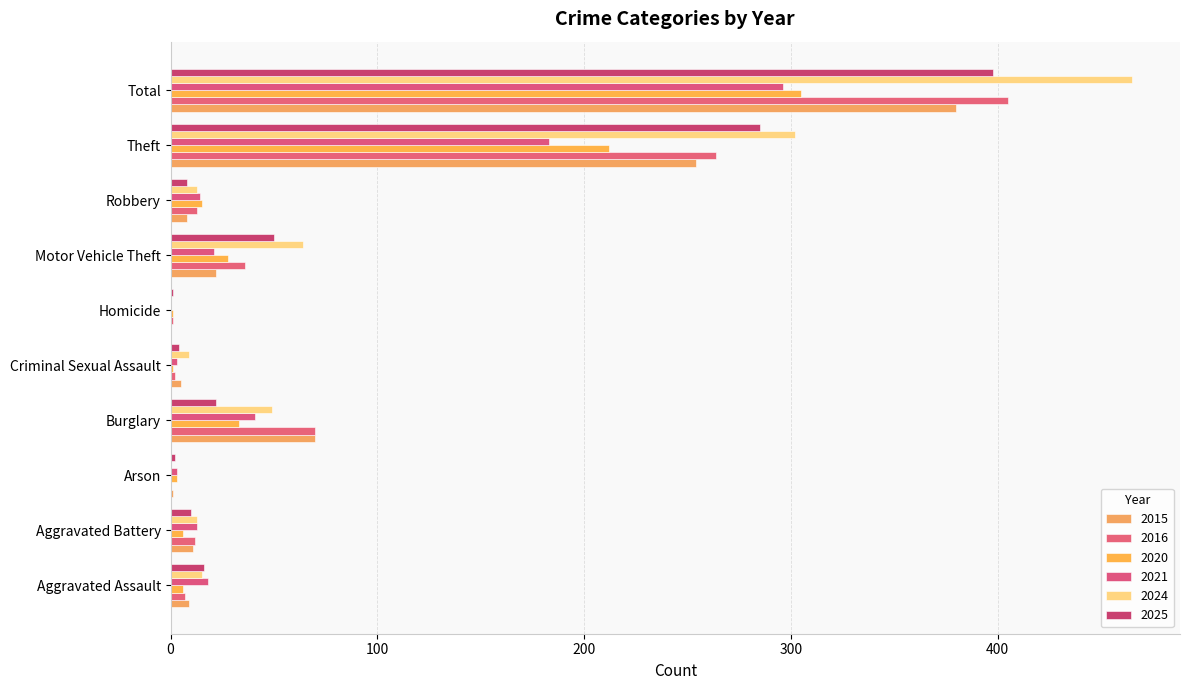

Where is 2025 nearest to the value 199?

Theft